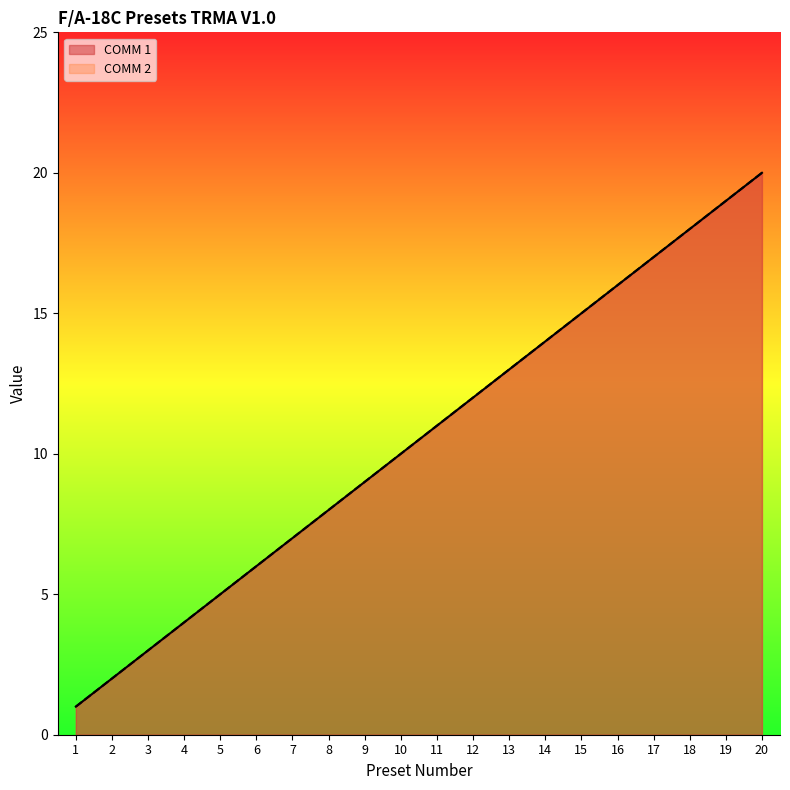

Reading left to right, list all the values displayed in this chart.

COMM 1: 1=1	2=2	3=3	4=4	5=5	6=6	7=7	8=8	9=9	10=10	11=11	12=12	13=13	14=14	15=15	16=16	17=17	18=18	19=19	20=20
COMM 2: 1=1	2=2	3=3	4=4	5=5	6=6	7=7	8=8	9=9	10=10	11=11	12=12	13=13	14=14	15=15	16=16	17=17	18=18	19=19	20=20